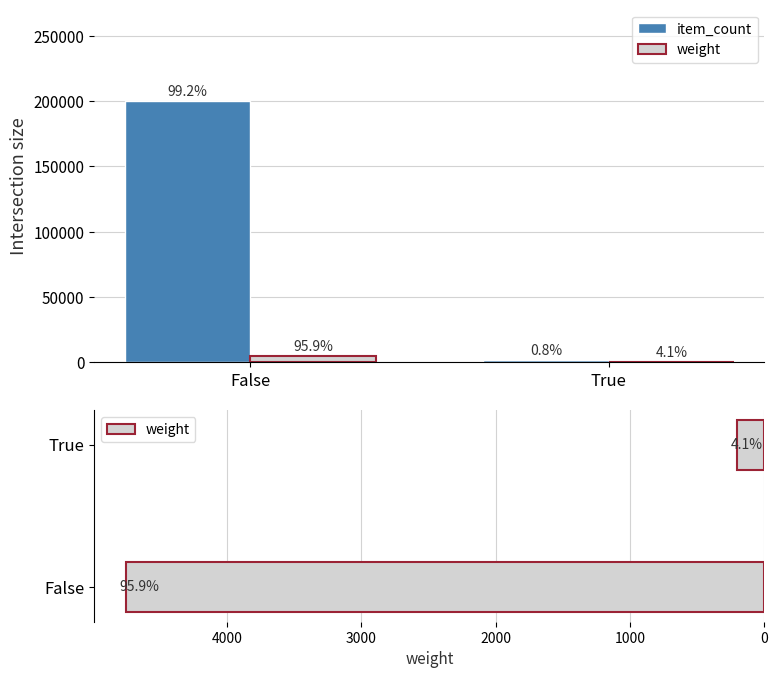

What is the value of the weight bar at the 1st from the left?

4750